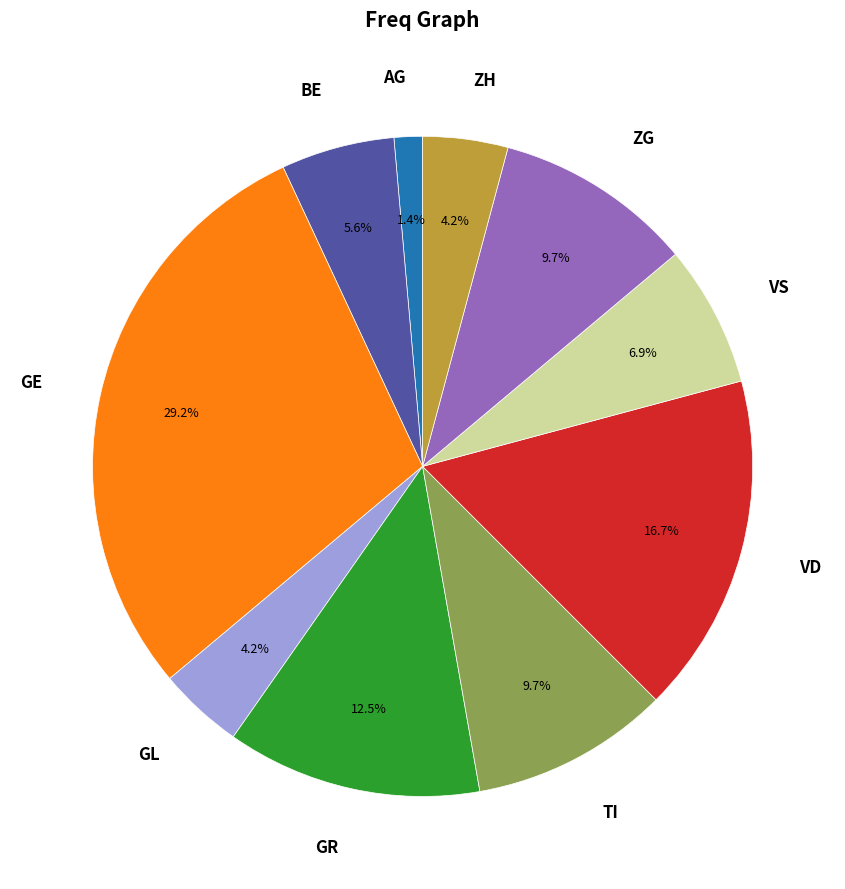

Does ZG account for over 50% of the chart?

No